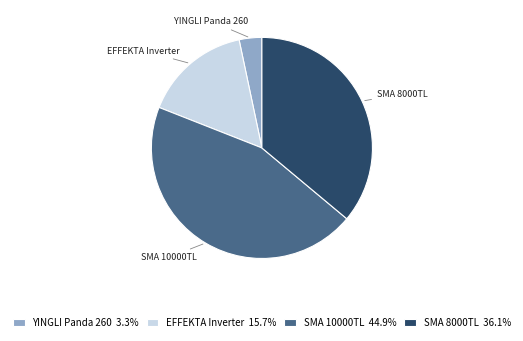

Is the sum of SMA 10000TL and EFFEKTA Inverter greater than half?

Yes